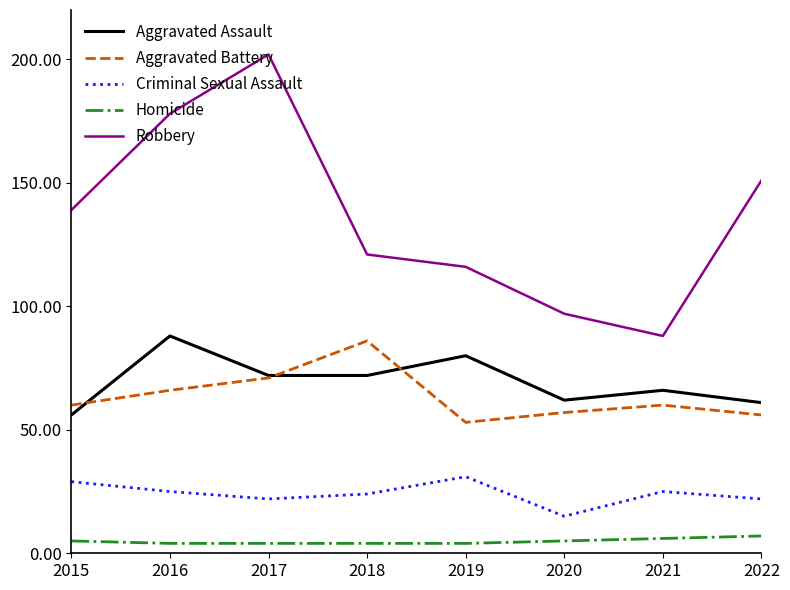

Is the value of Aggravated Assault at 2021 greater than the value of Aggravated Battery at 2017?

No